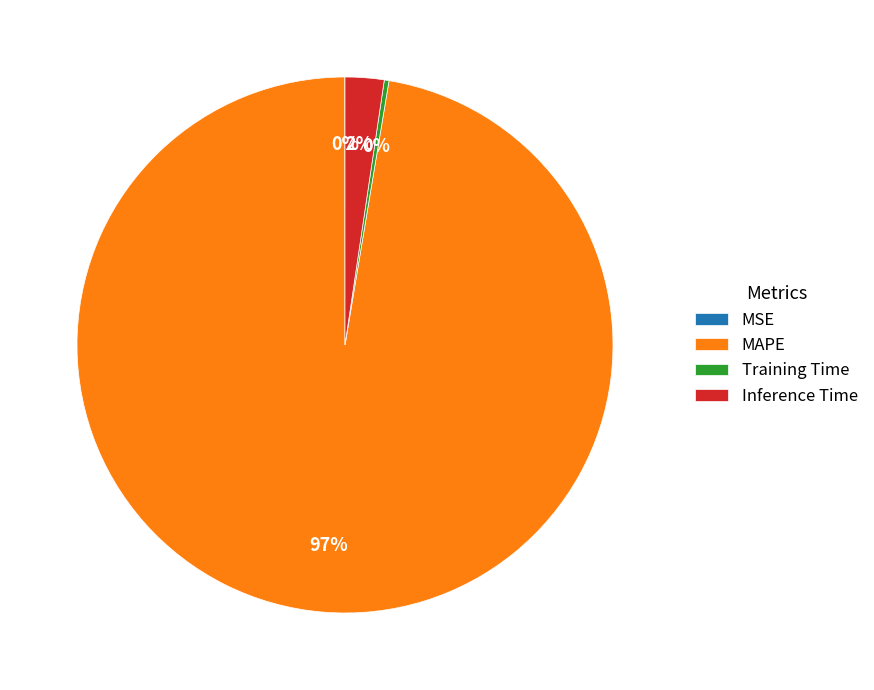

True or false: Training Time accounts for 6% of the total.

False